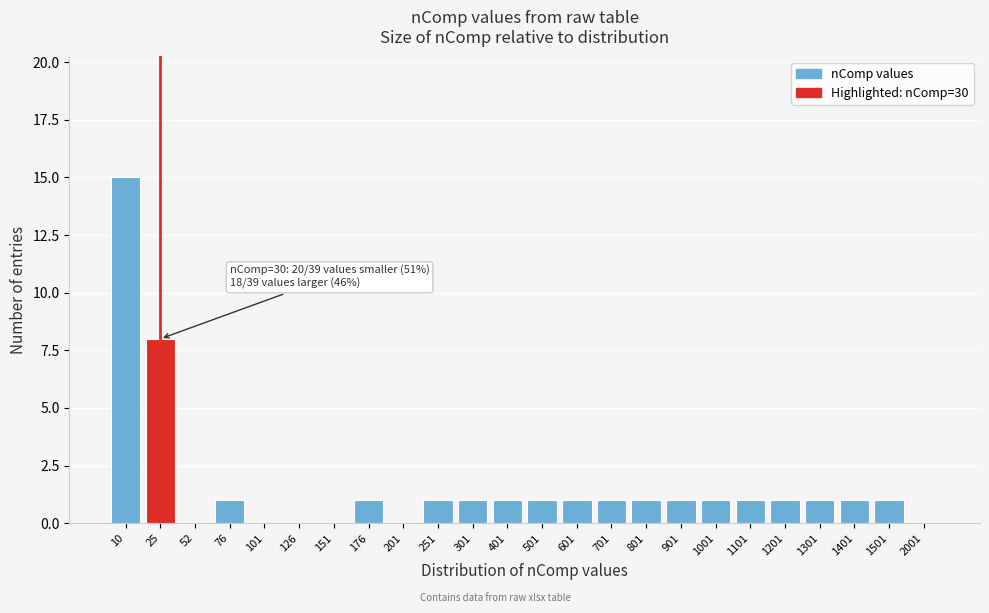

Reading left to right, transcribe all the data shown in this chart.

10=15	25=8	52=0	76=1	101=0	126=0	151=0	176=1	201=0	251=1	301=1	401=1	501=1	601=1	701=1	801=1	901=1	1001=1	1101=1	1201=1	1301=1	1401=1	1501=1	2001=0